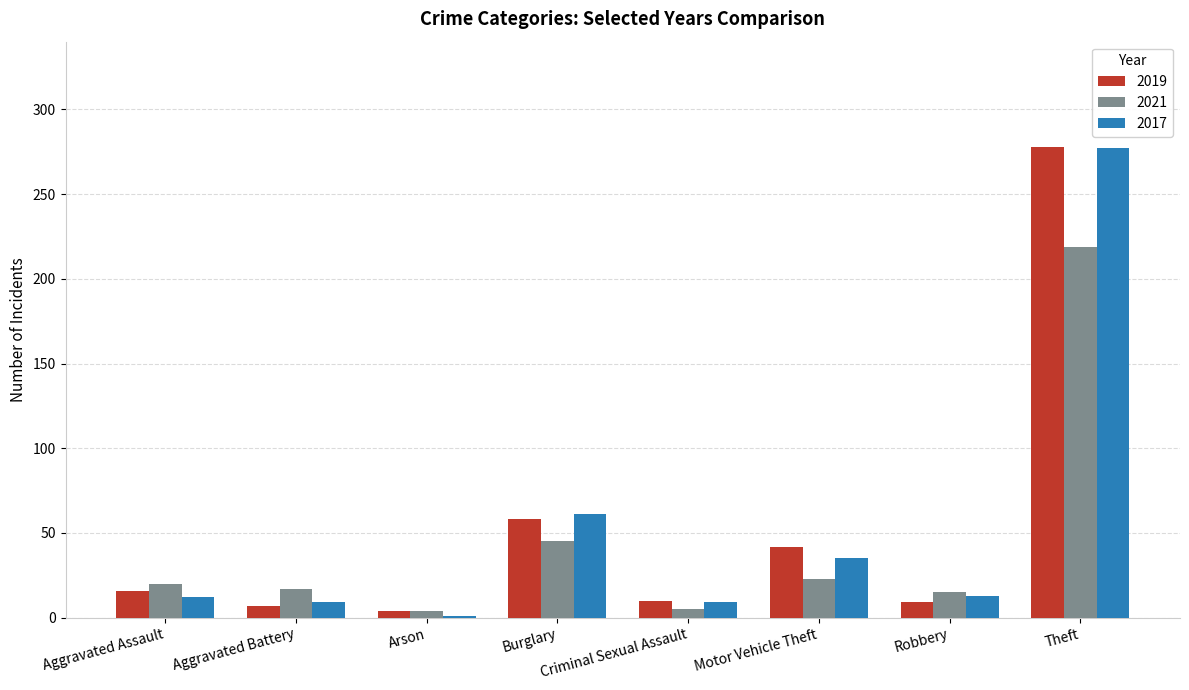

Is it true that 2019 equals 75 at Motor Vehicle Theft?

False